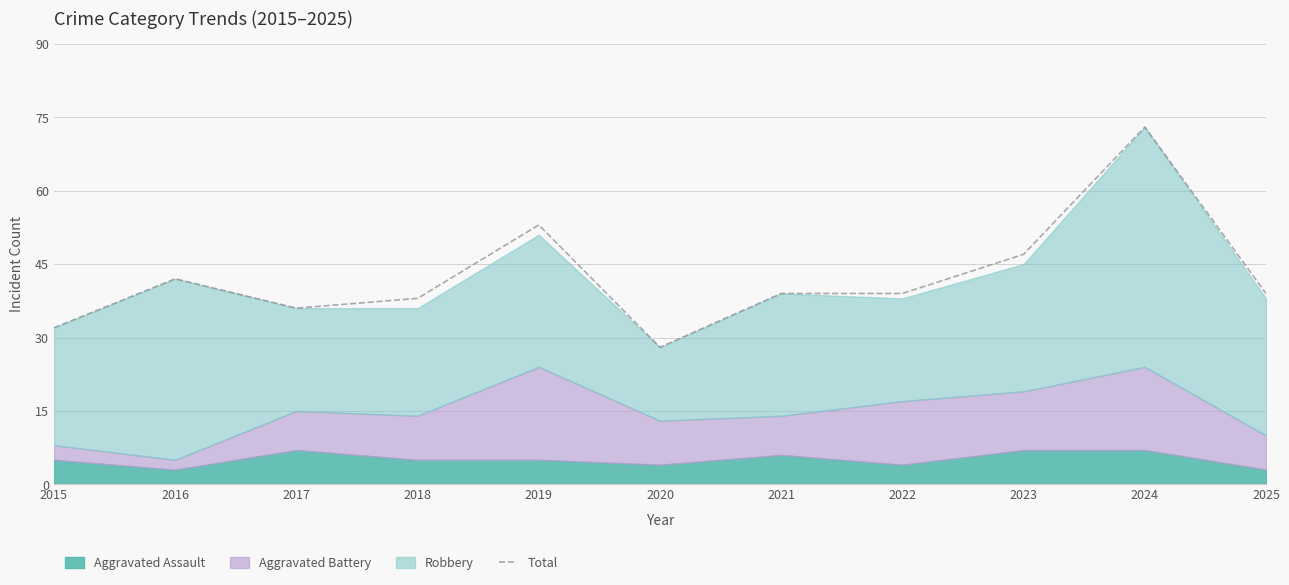

How many points are lower than both their immediate neighbors (excluding endpoints)?

2